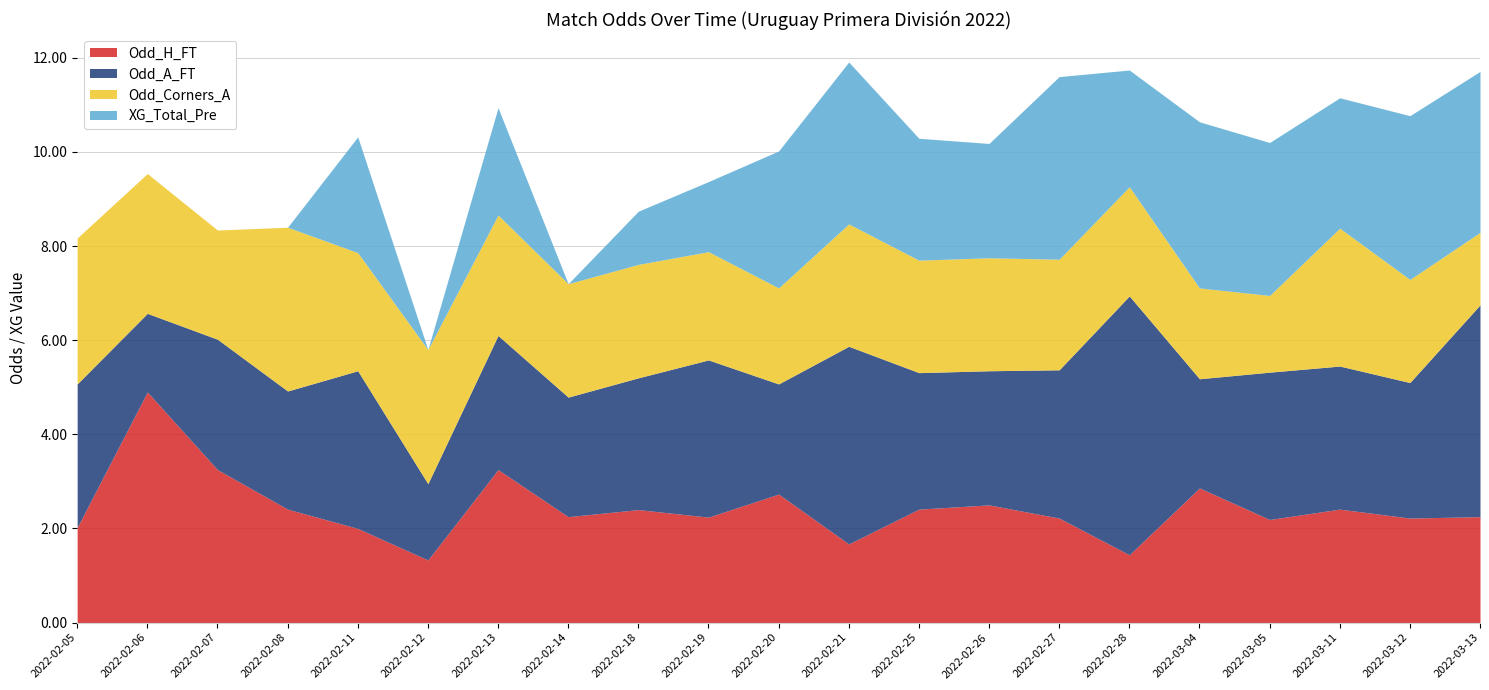

In Odd_H_FT, how many points are lower than both neighbors (excluding endpoints)?

7